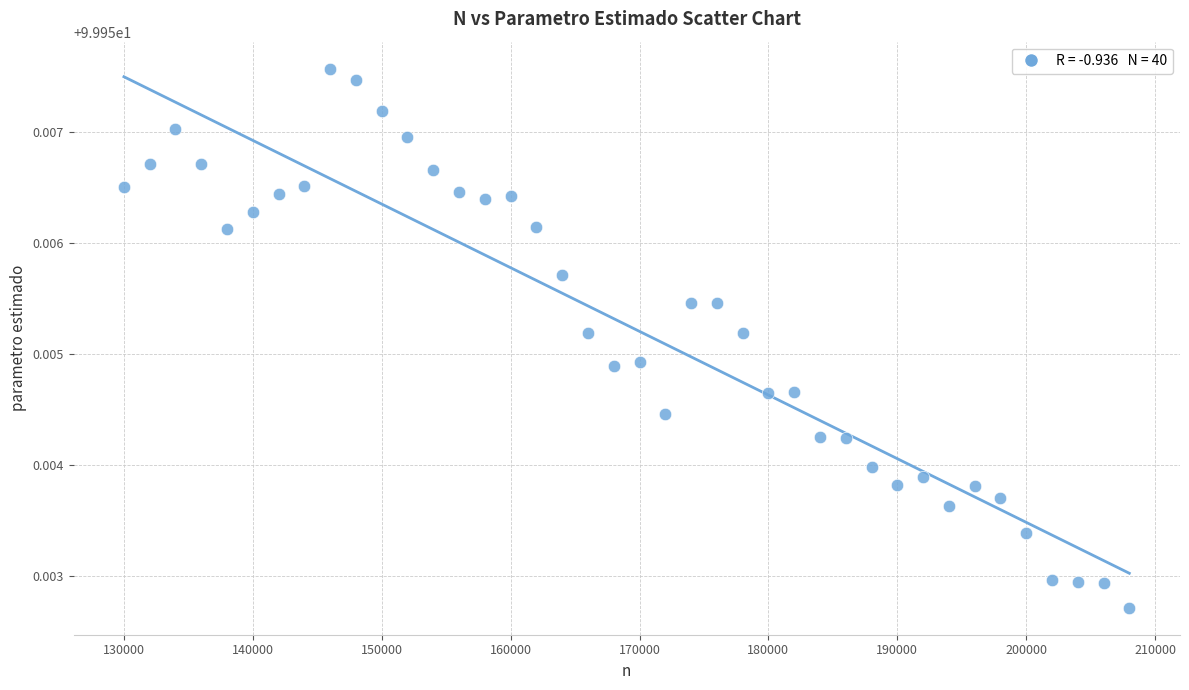

What is the range of X values (max minus min)?

78000.0